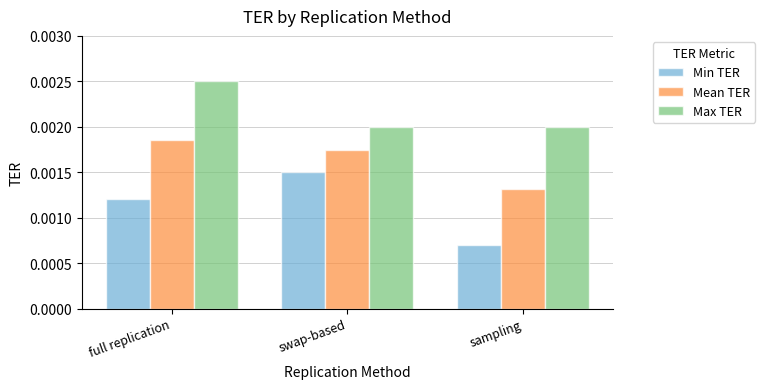

At which category is the sum across all series the highest?

full replication